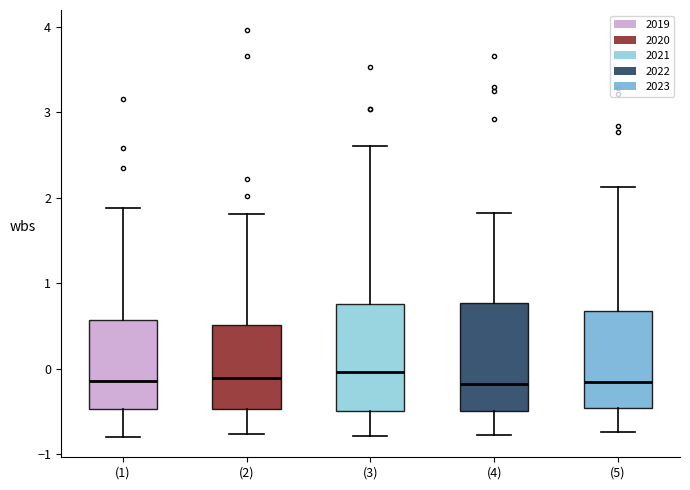

Where does the median line of the box for (4) sit on the y-axis? The values are not printed on the chart, so give them approximately, as read against the axis.

-0.2